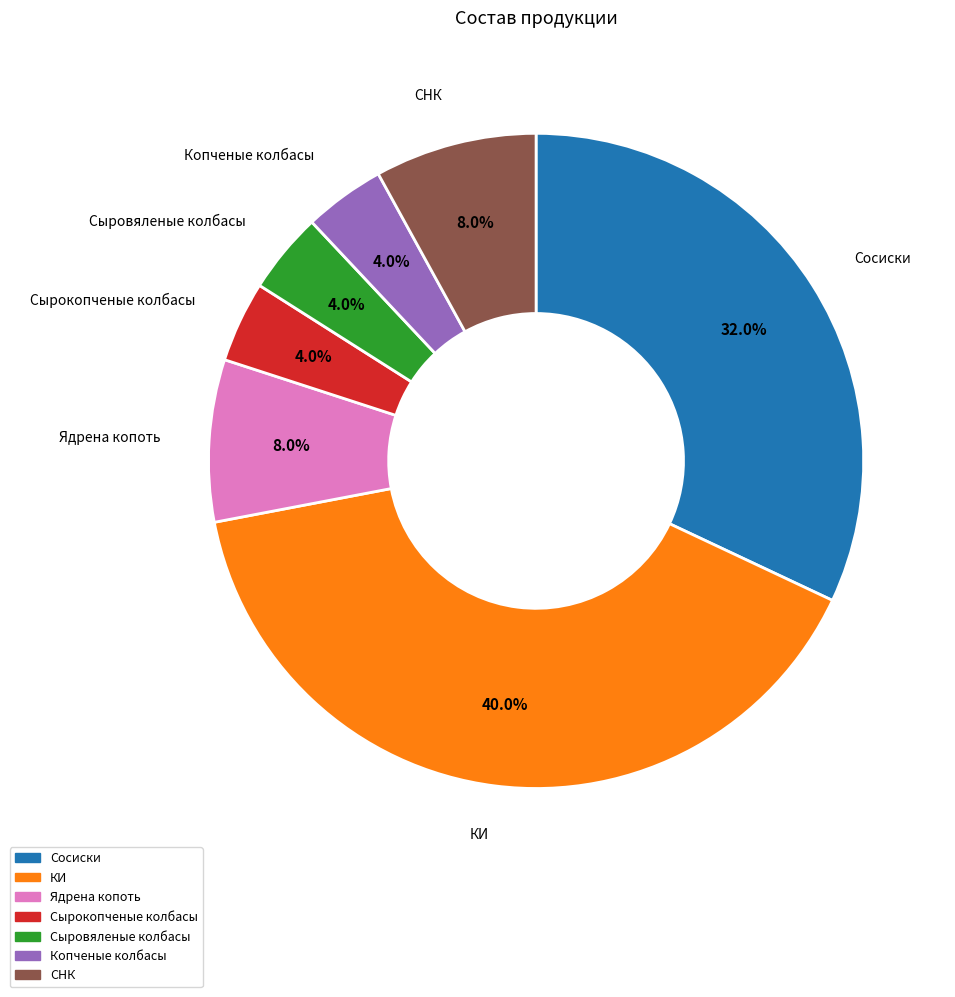

Is there a majority slice in this chart?

No